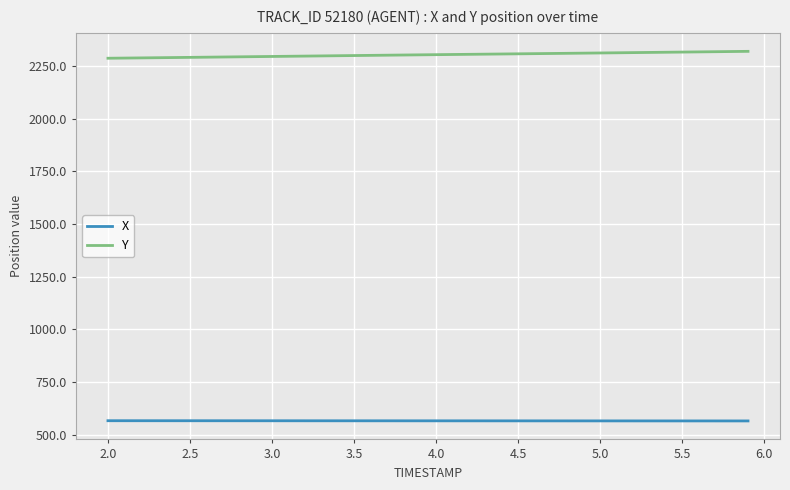

What is the lowest value of the Y series?

2286.7